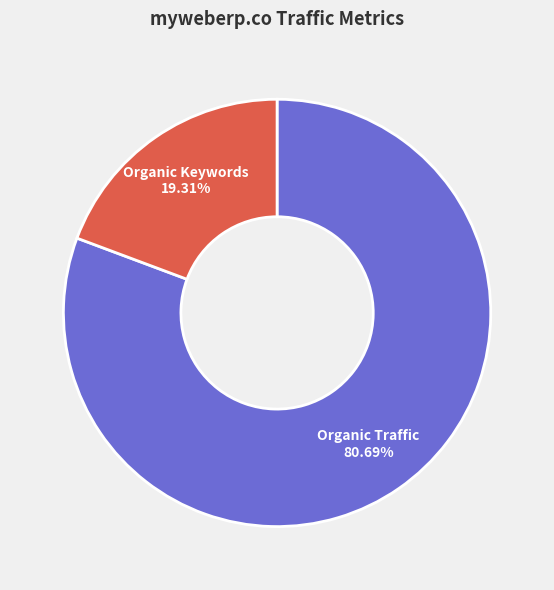

Is there a majority slice in this chart?

Yes